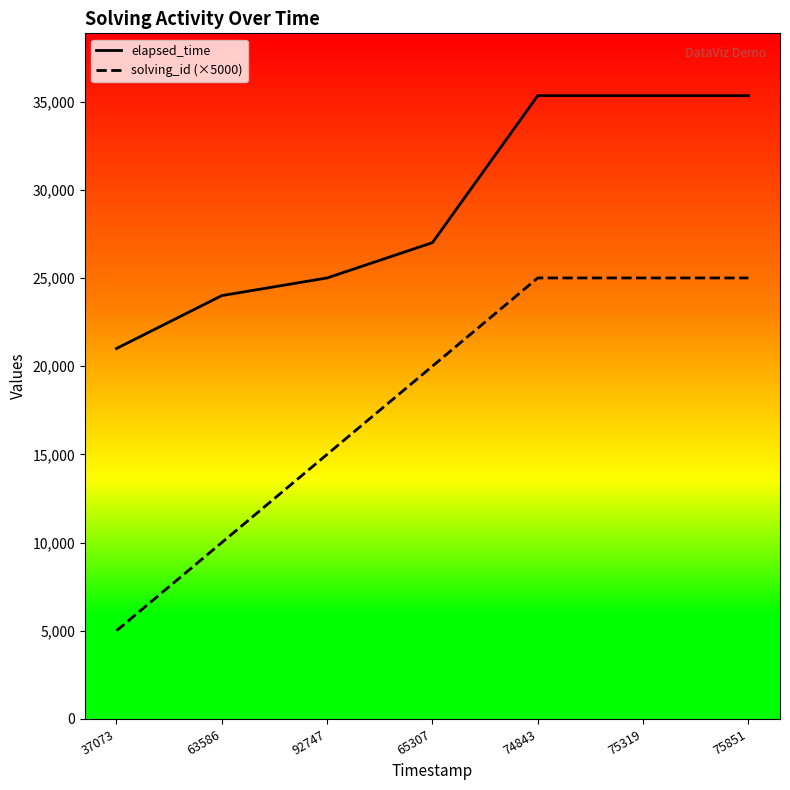

Rank the series at 37073 from lowest to highest value.

solving_id_line, elapsed_time_line